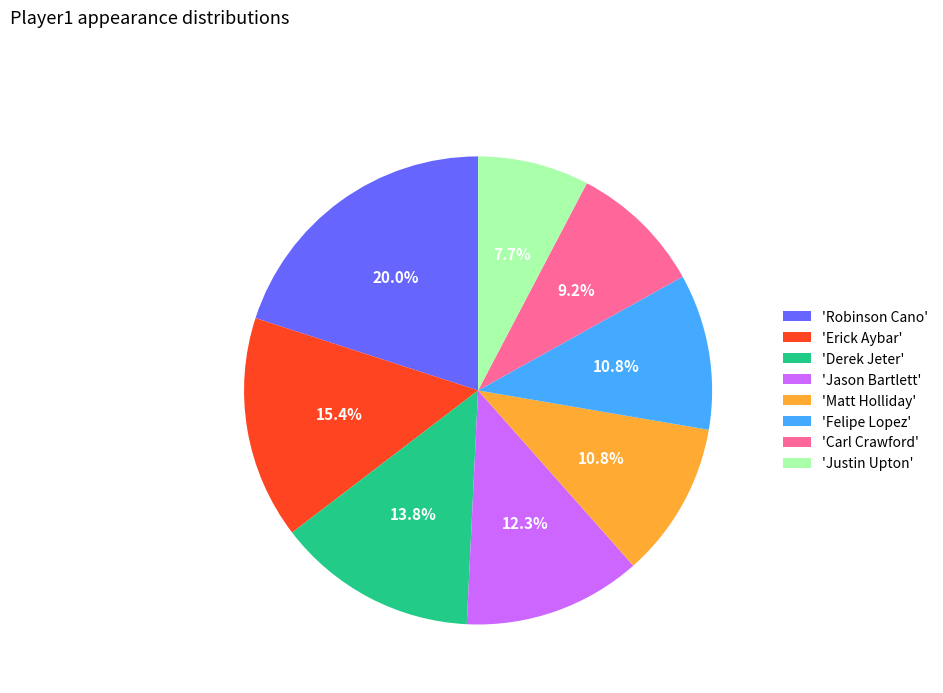

Does 'Felipe Lopez' represent more than half of the total?

No